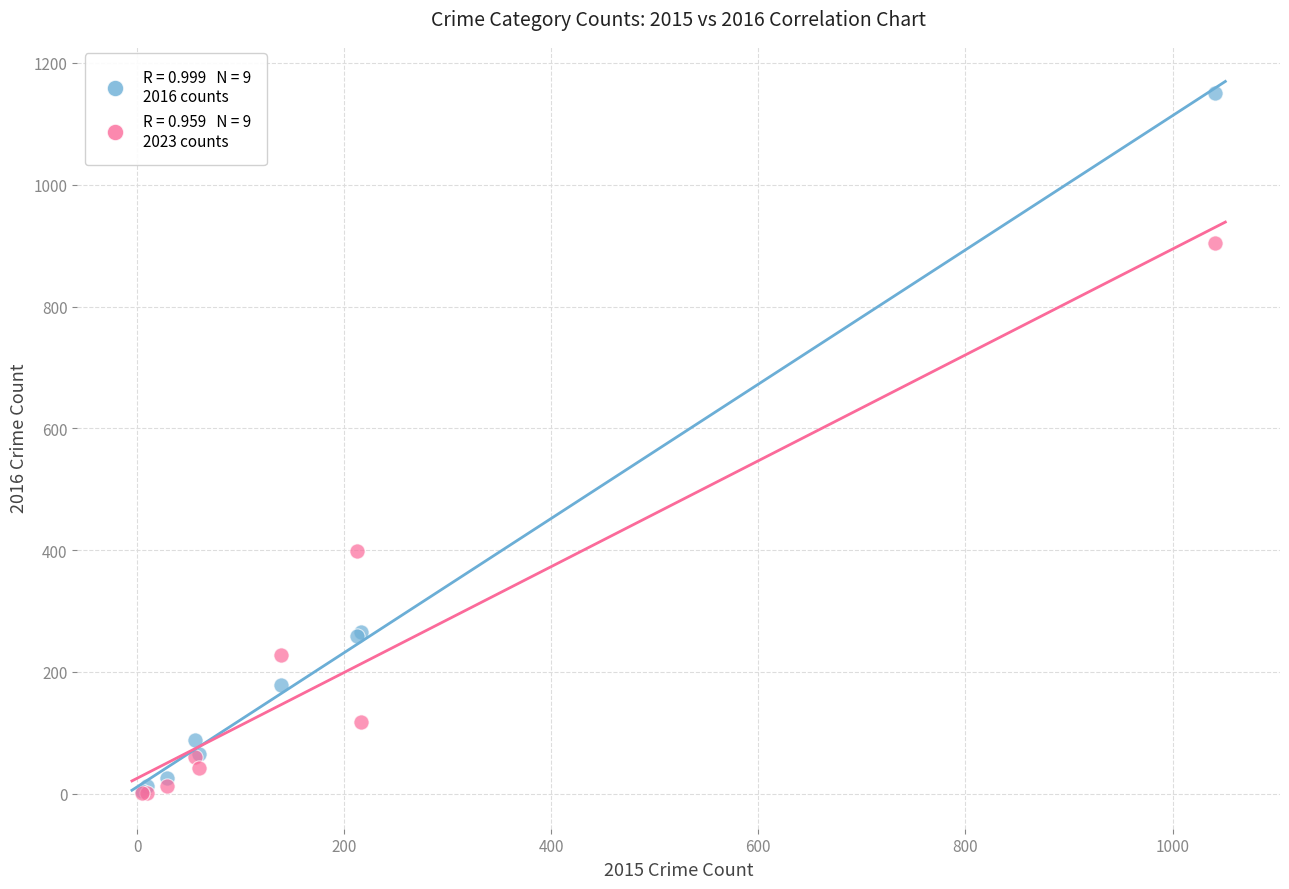

Across all series, what Y value is closest to 576?

398